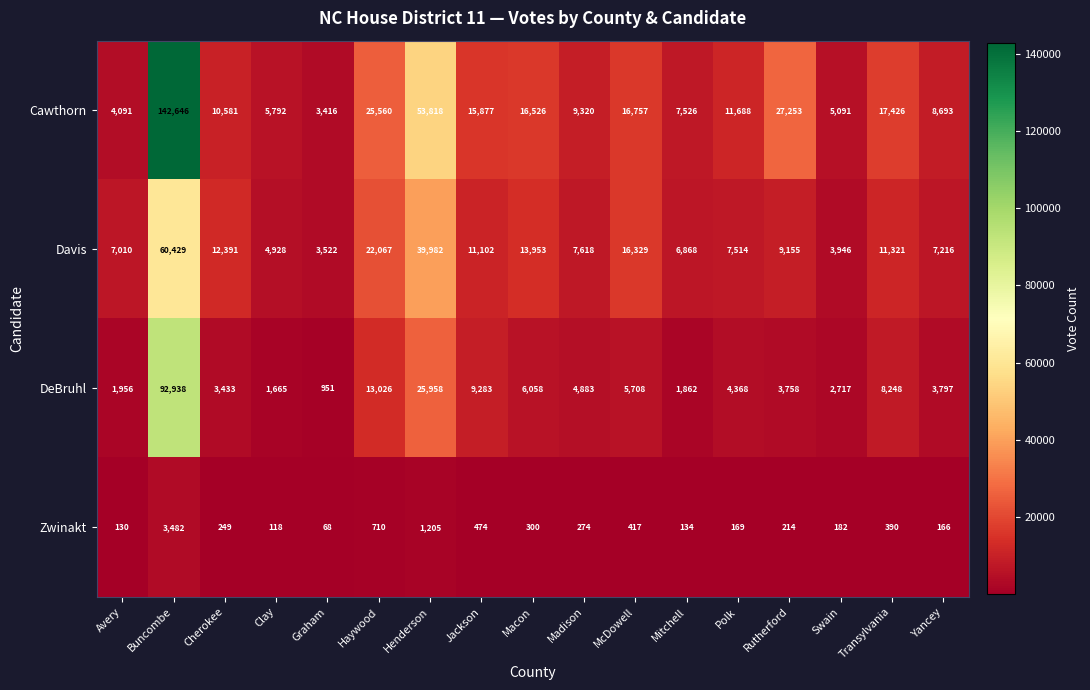

At which category is the sum across all series the highest?

Buncombe